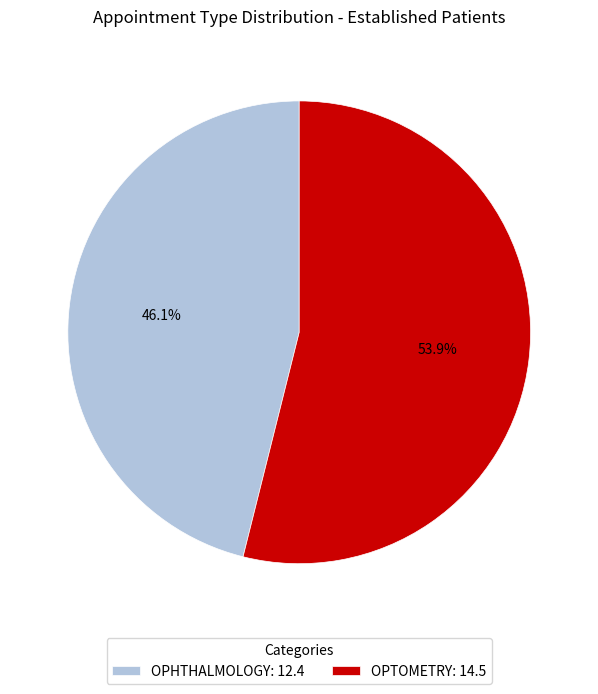

How much of the chart is everything except OPTOMETRY?

46.1%